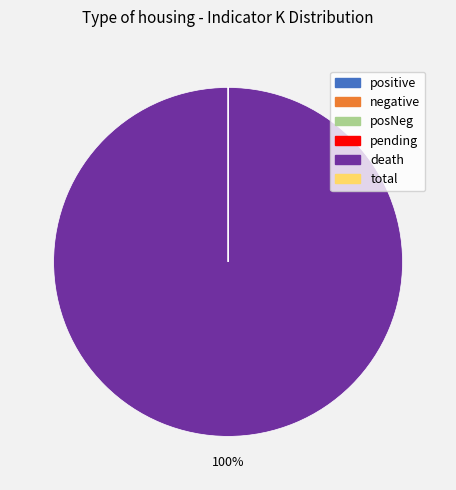

To the nearest percent, what is the average slice percentage?

17%